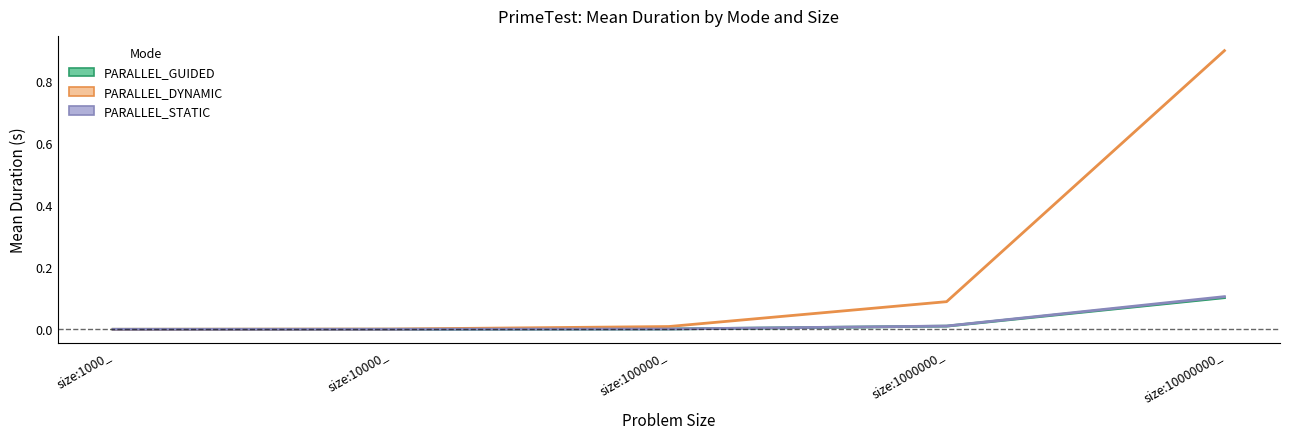

Is the value of PARALLEL_DYNAMIC at size:1000_ greater than the value of PARALLEL_STATIC at size:100000_?

No